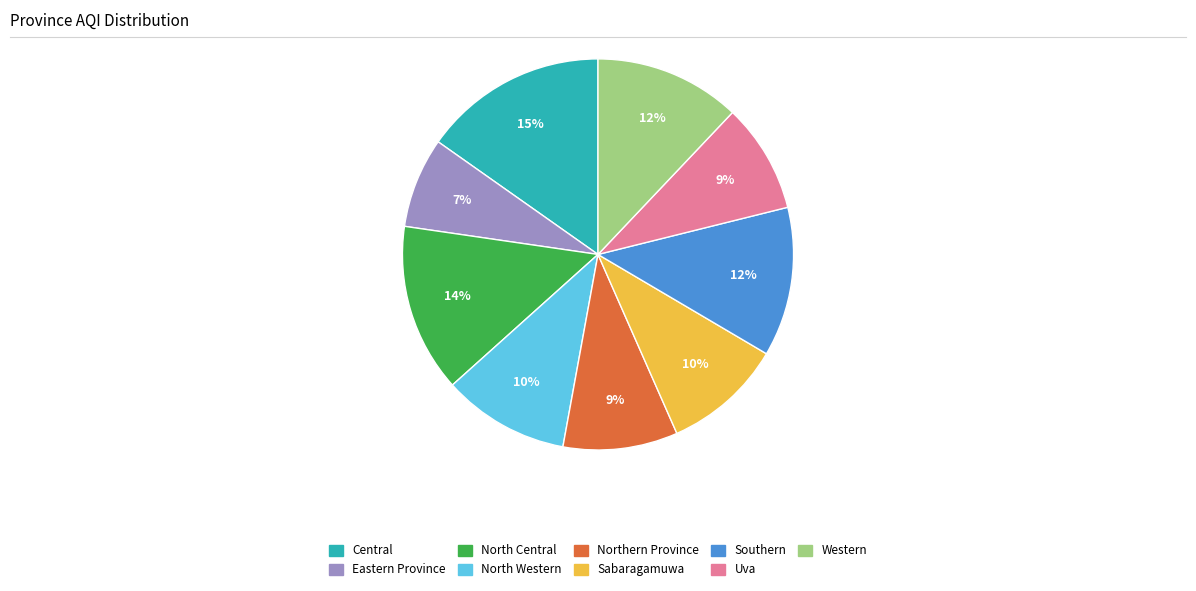

The Western slice represents 27% of the pie. True or false?

False